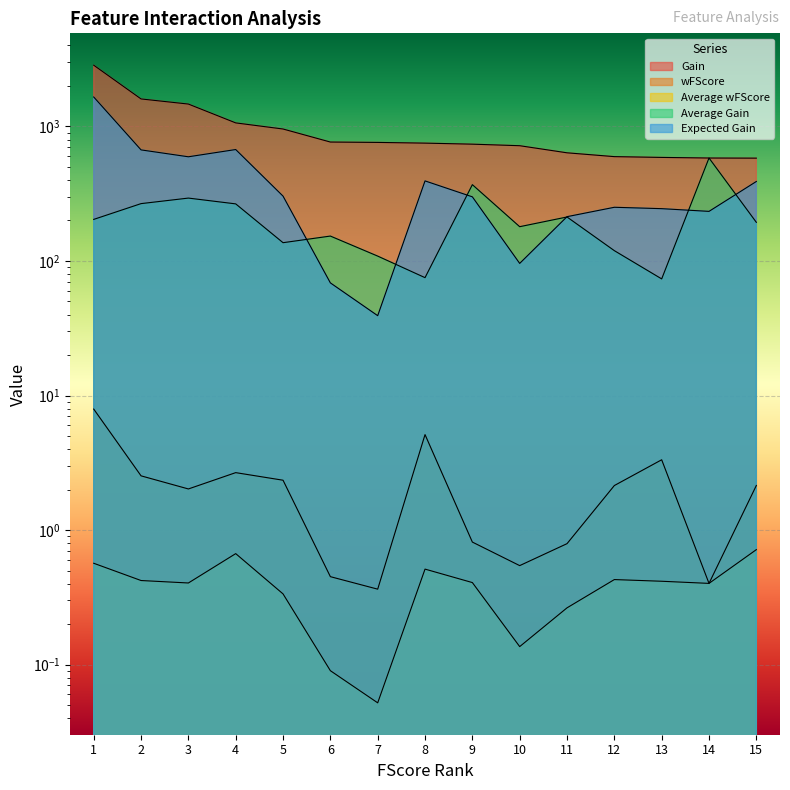

What is the total value across all series at 4?

2006.0